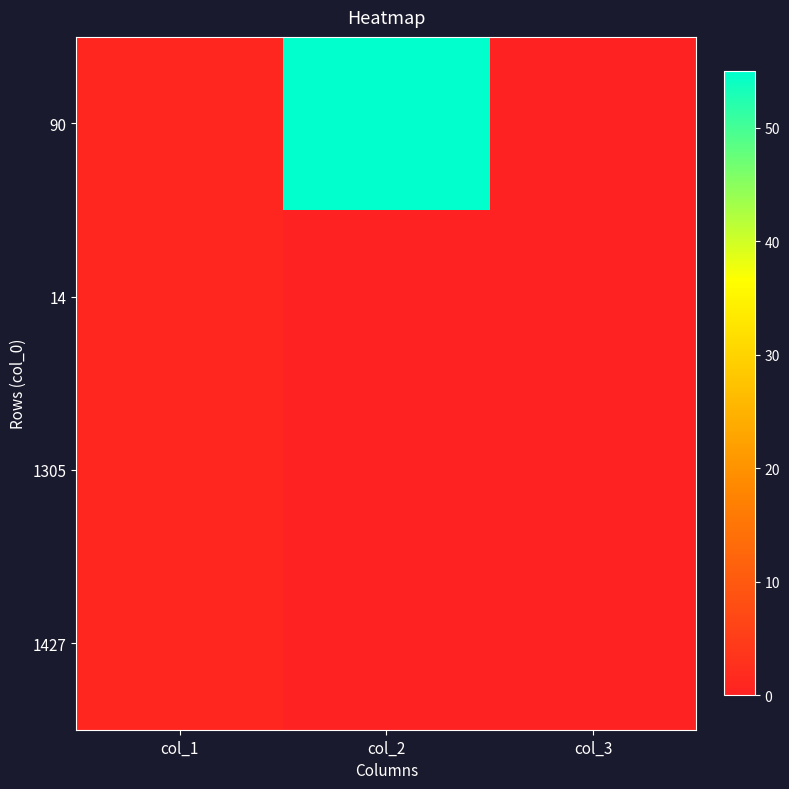

At which category is the sum across all series the highest?

col_2